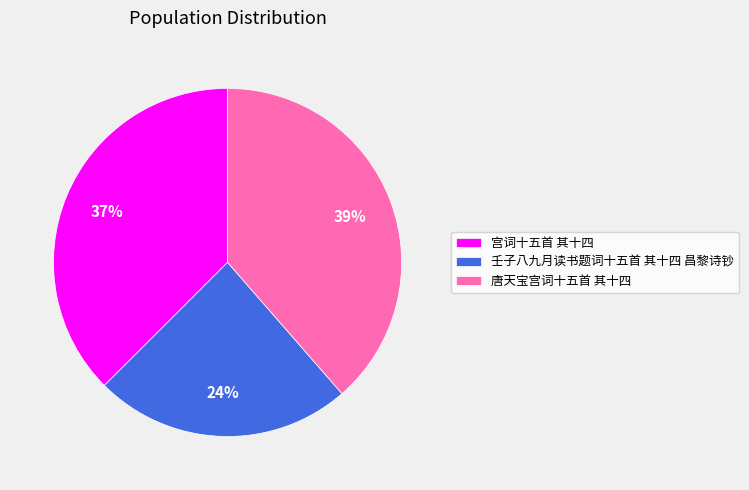

Is it true that 壬子八九月读书题词十五首 其十四 昌黎诗钞 is 24% of the pie?

True